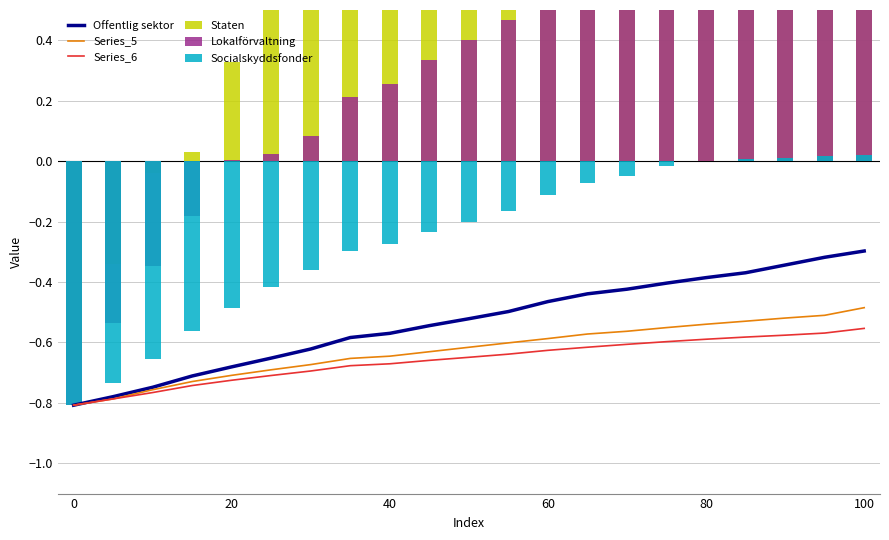

True or false: Series_6 has a value of -0.2 at 80.

False